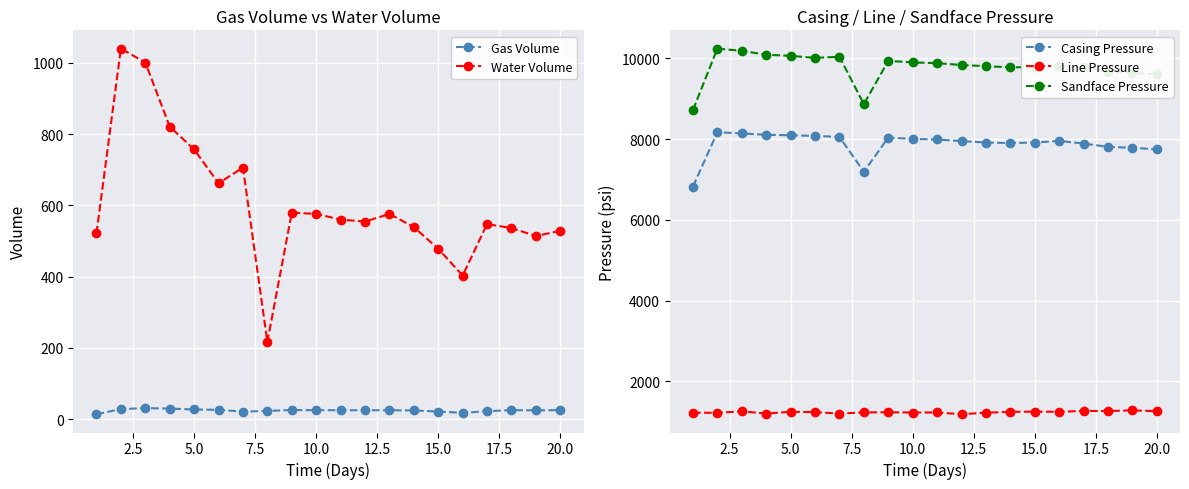

True or false: Line Pressure and Sandface Pressure cross at least once.

False